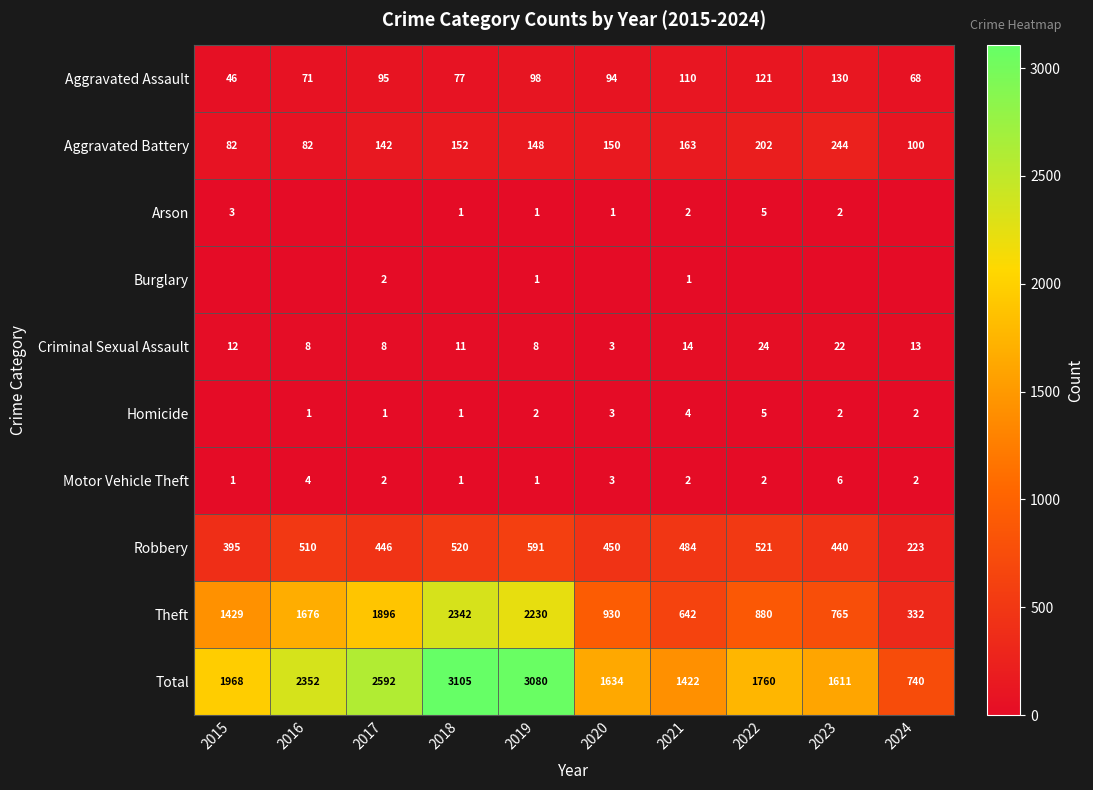

What is the average value of the Aggravated Assault series?

91